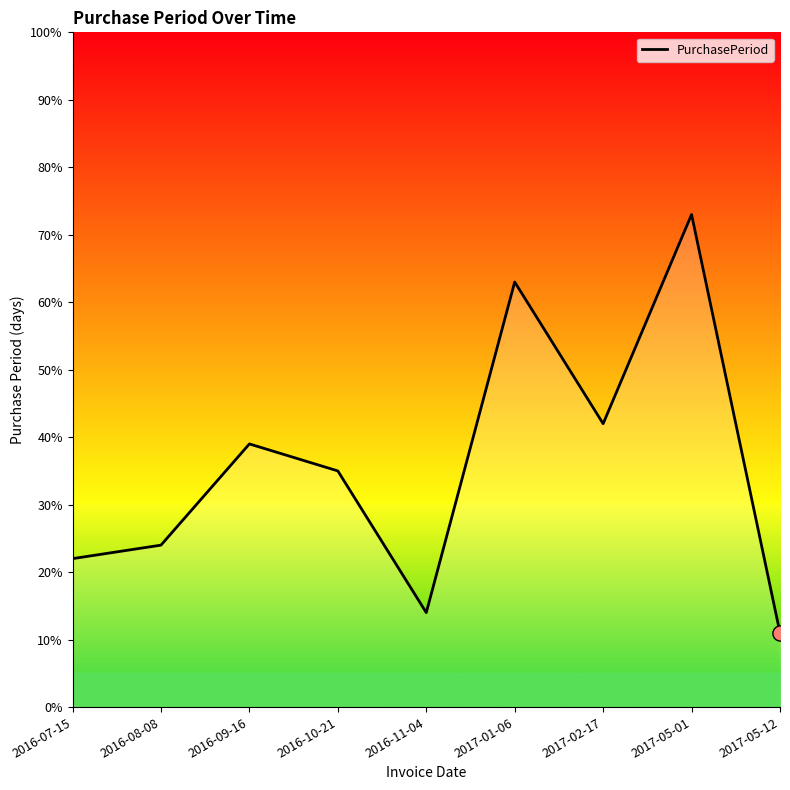

What is the ratio of the value at 2016-08-08 to the value at 2016-11-04?

1.7